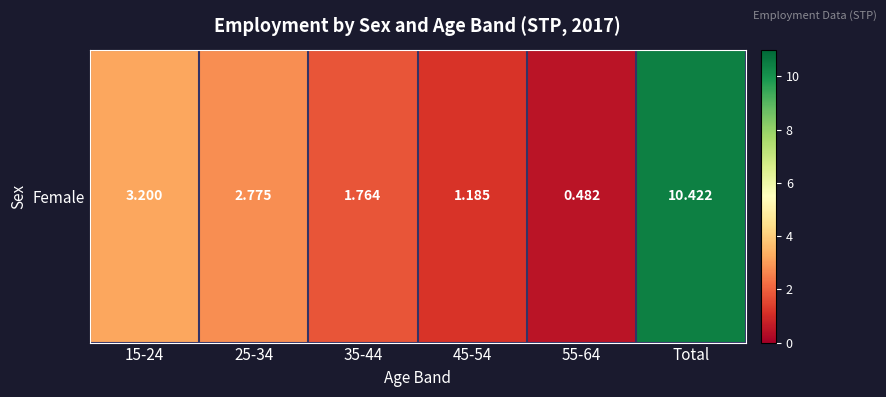

List the labels in order of value, smallest first.

55-64, 45-54, 35-44, 25-34, 15-24, Total